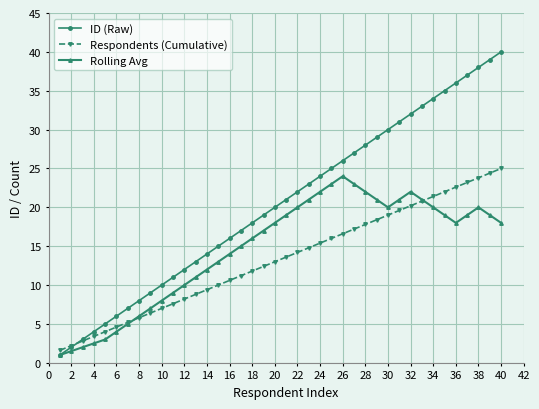

Which series has the largest range (max minus min)?

ID (Raw)